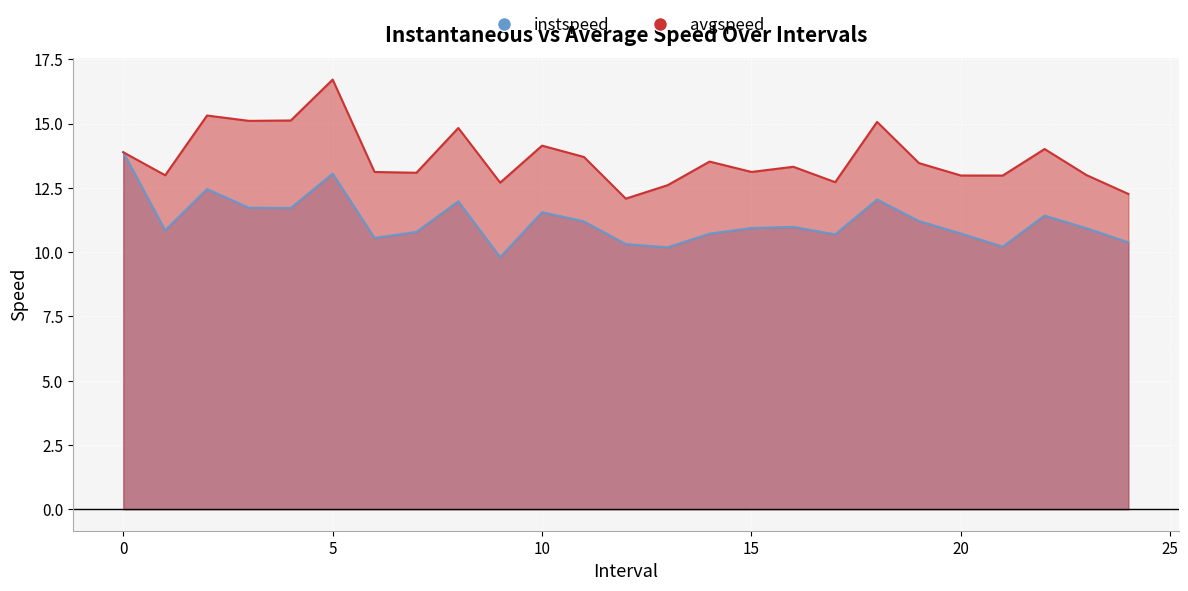

True or false: instspeed has a value of 11.7 at 4.

True